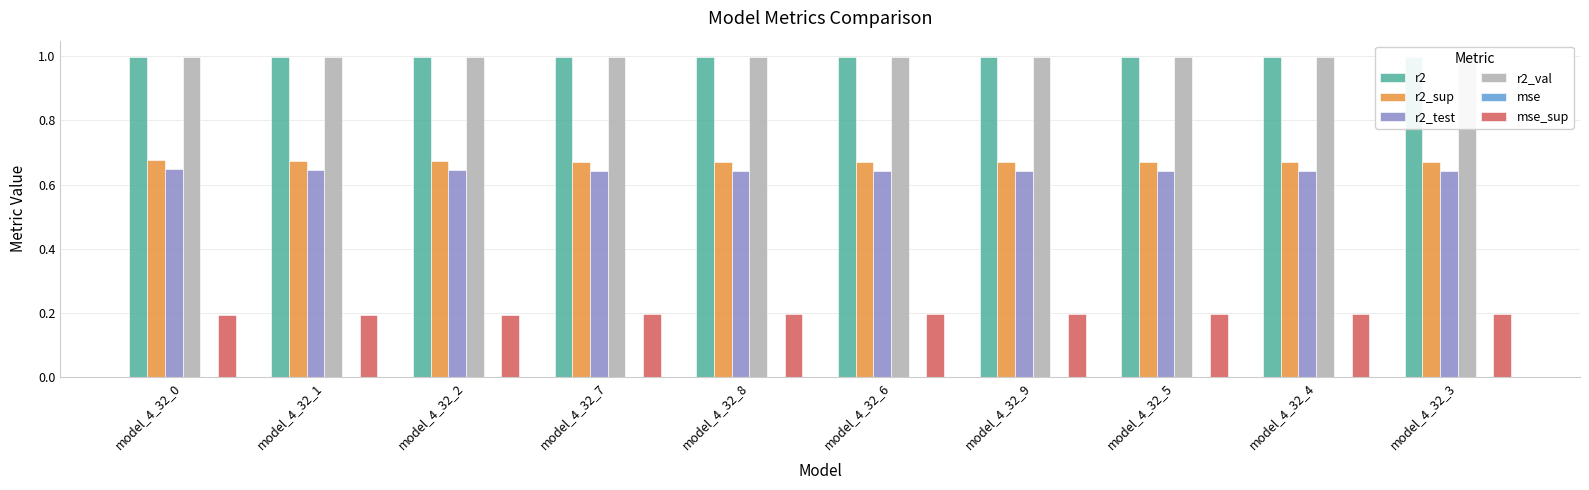

What is the highest value of the r2_val series?

1.0